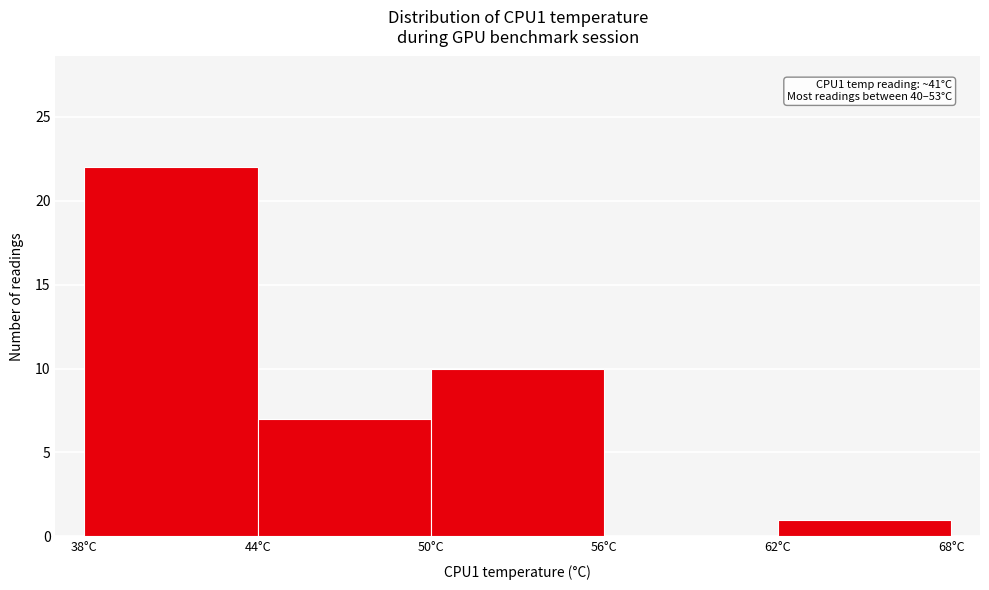

Over which range of the x-axis is the bar tallest?

38 to 44